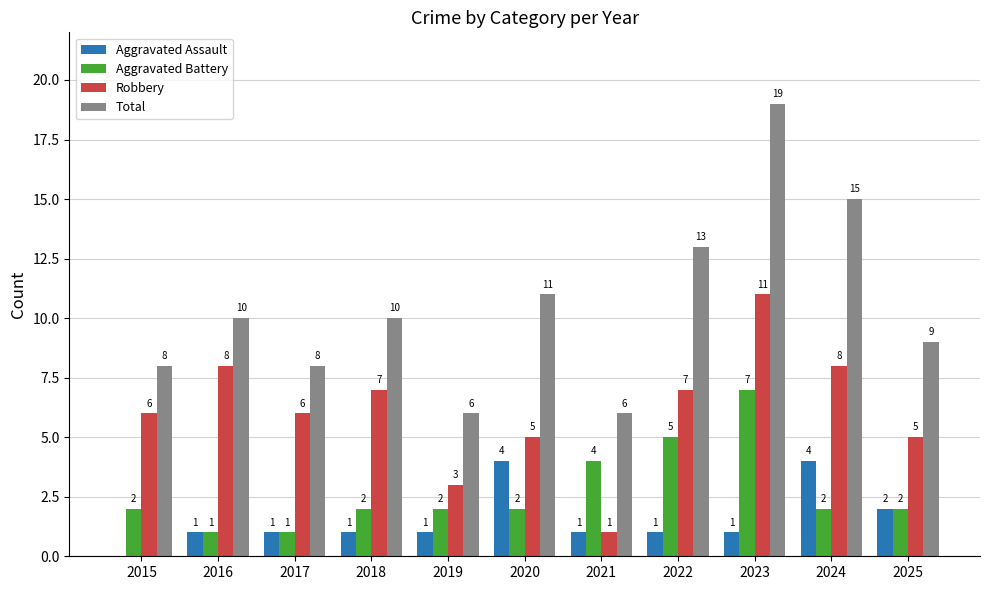

What is the sum of all Aggravated Assault values?

17